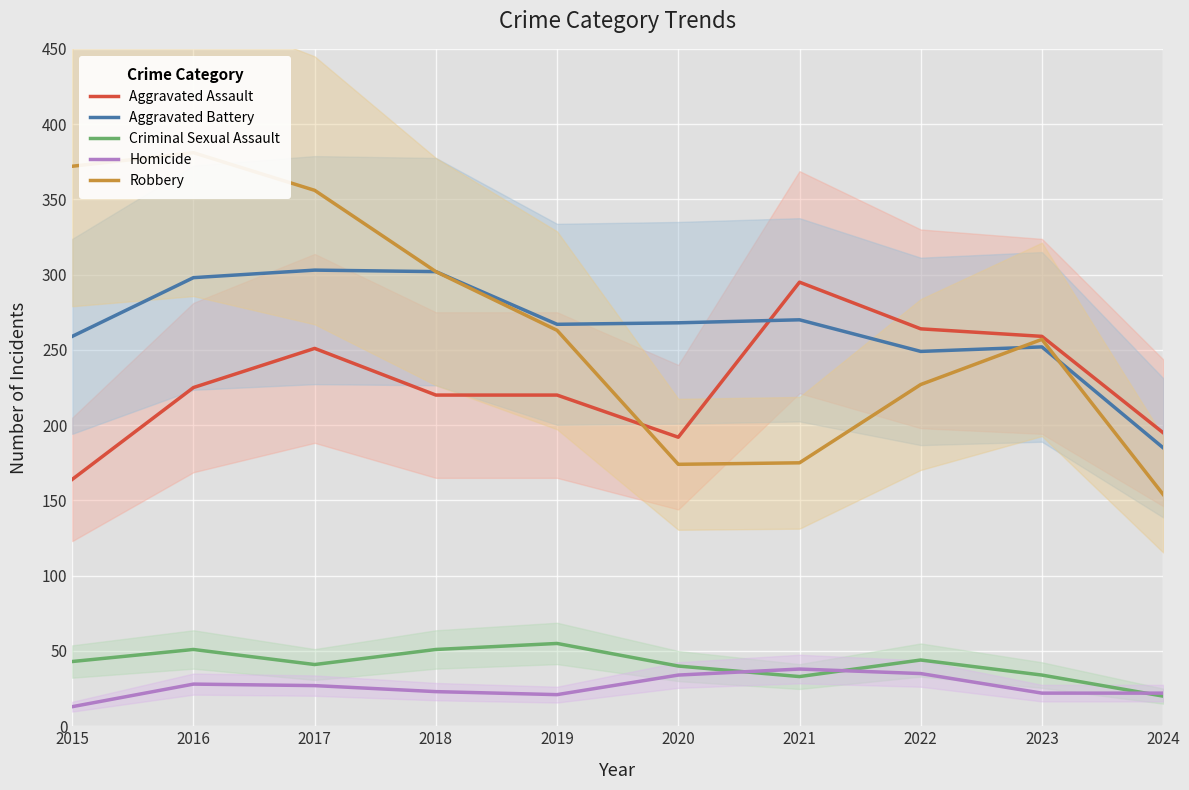

True or false: Robbery and Homicide intersect in this chart.

False